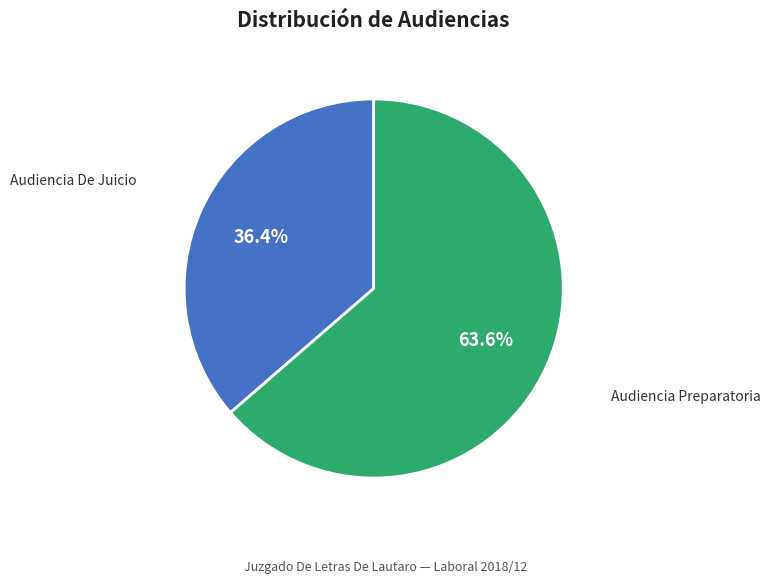

Is there a majority slice in this chart?

Yes